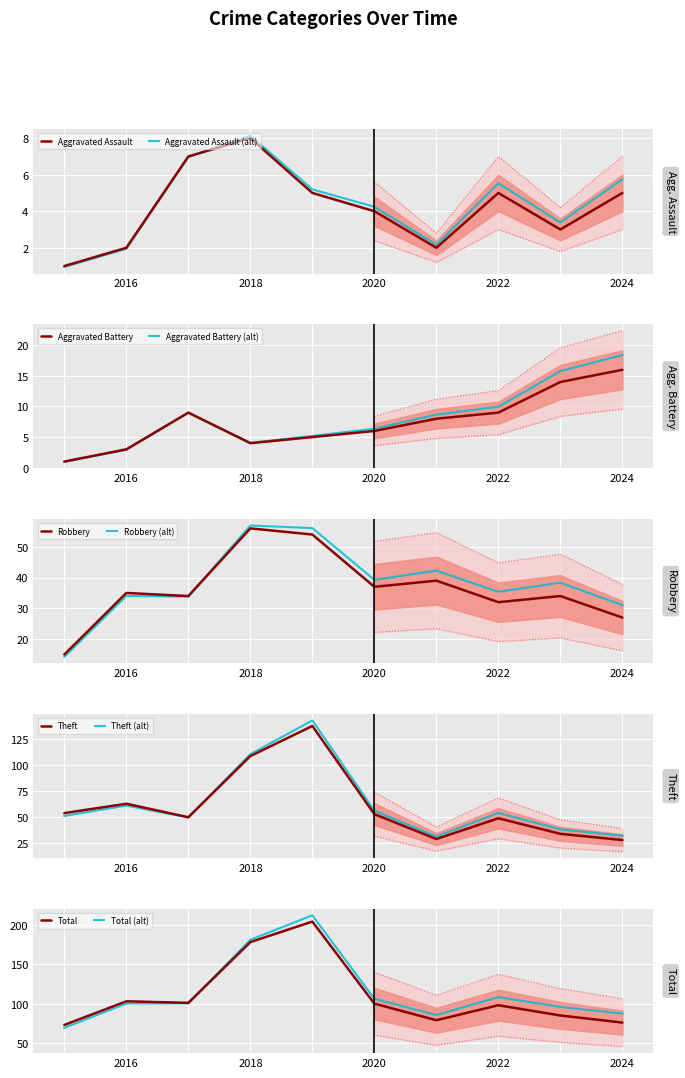

Which category has the lowest value in the Aggravated Battery series?

2015